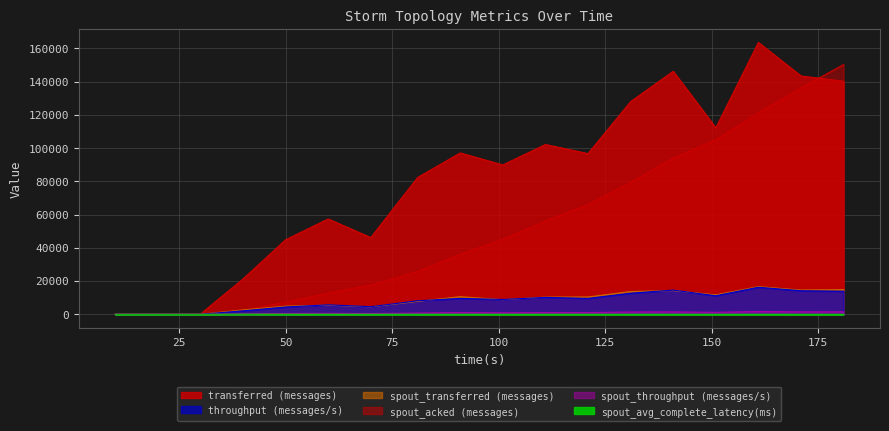

The value of spout_acked (messages) at 20 is 92549.5. True or false?

False